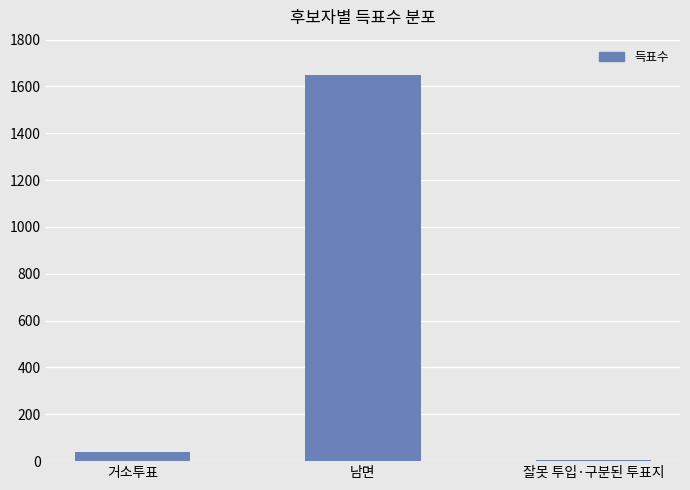

At which label is the value closest to 825?

거소투표